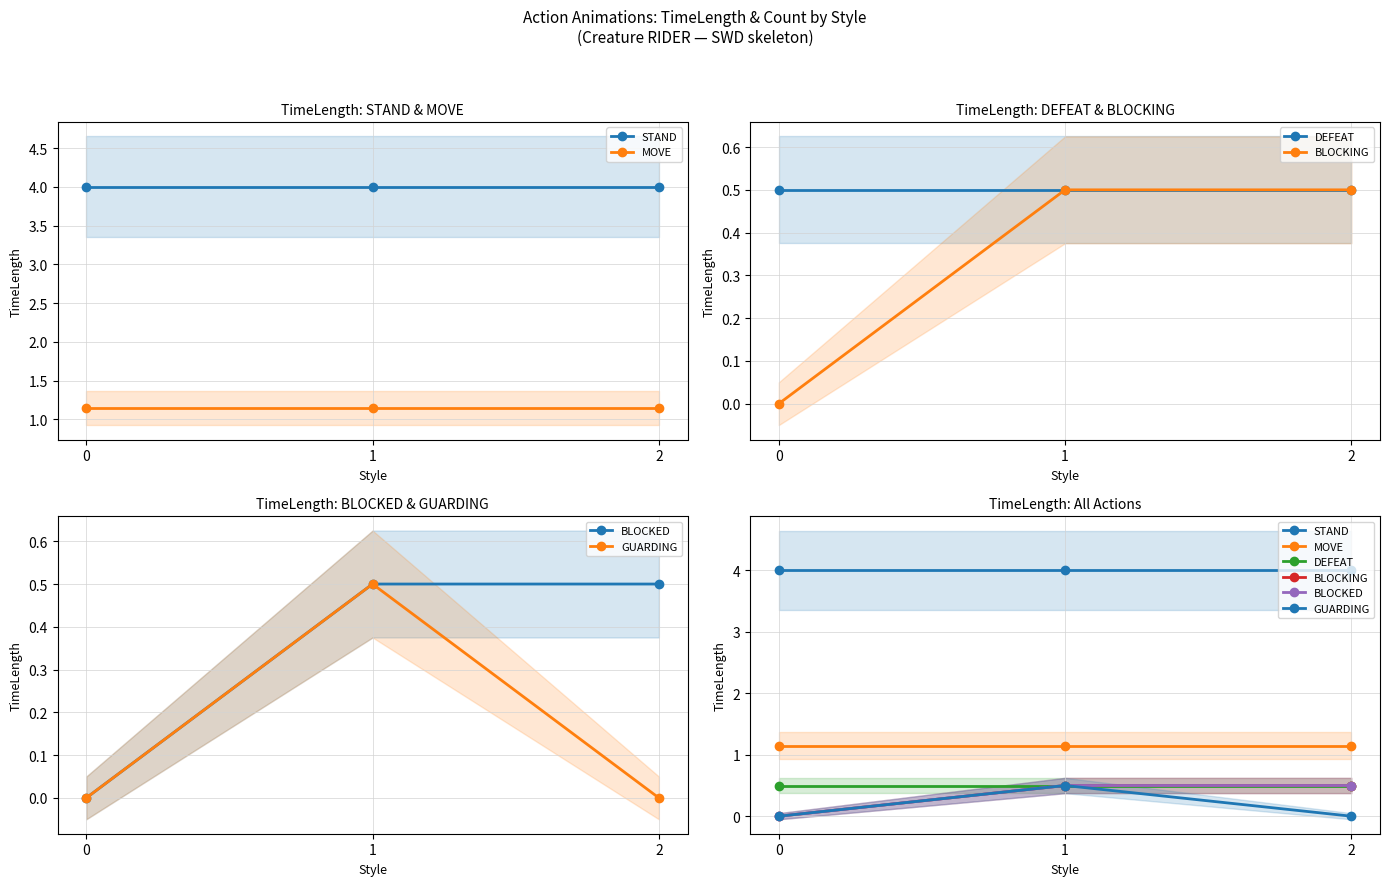

How many values in BLOCKING are above zero?

2